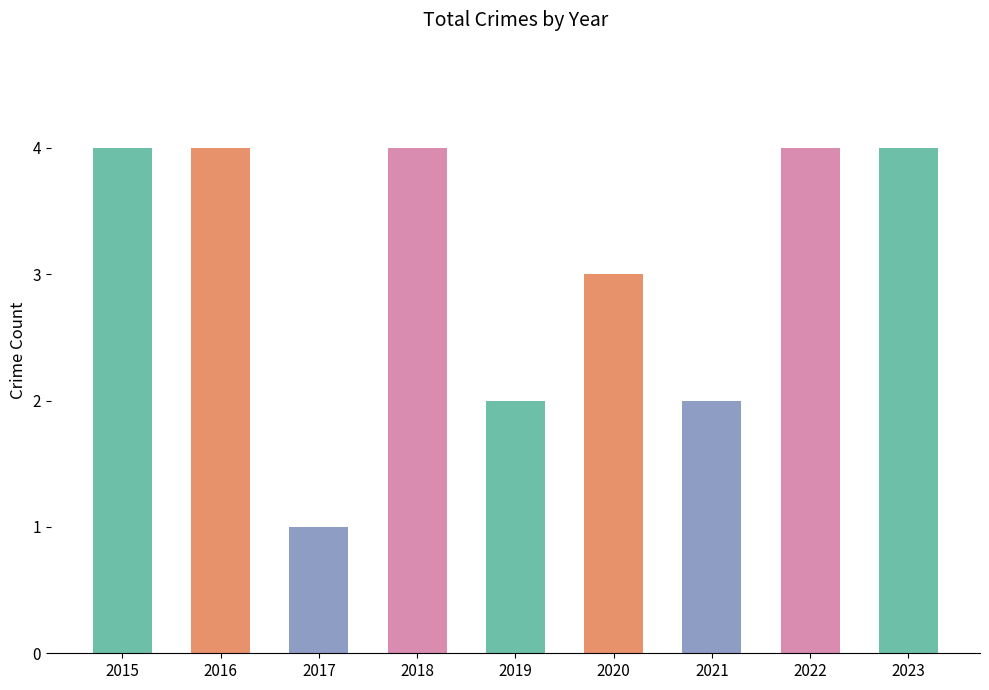

How many categories are shown in the chart?

9